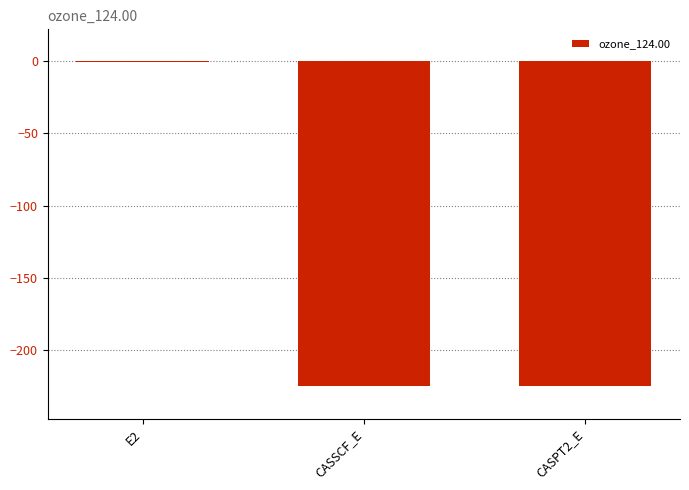

What is the sum of all values?

-450.2